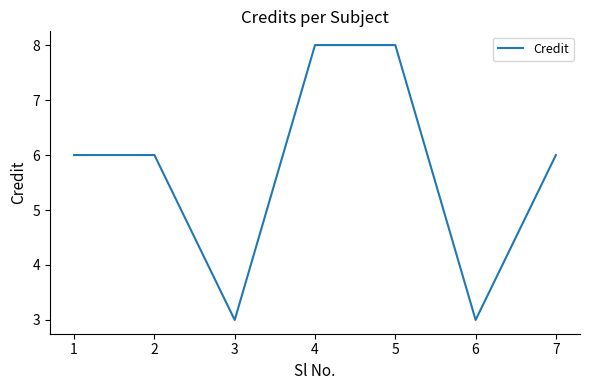

What is the sum of all values?

40